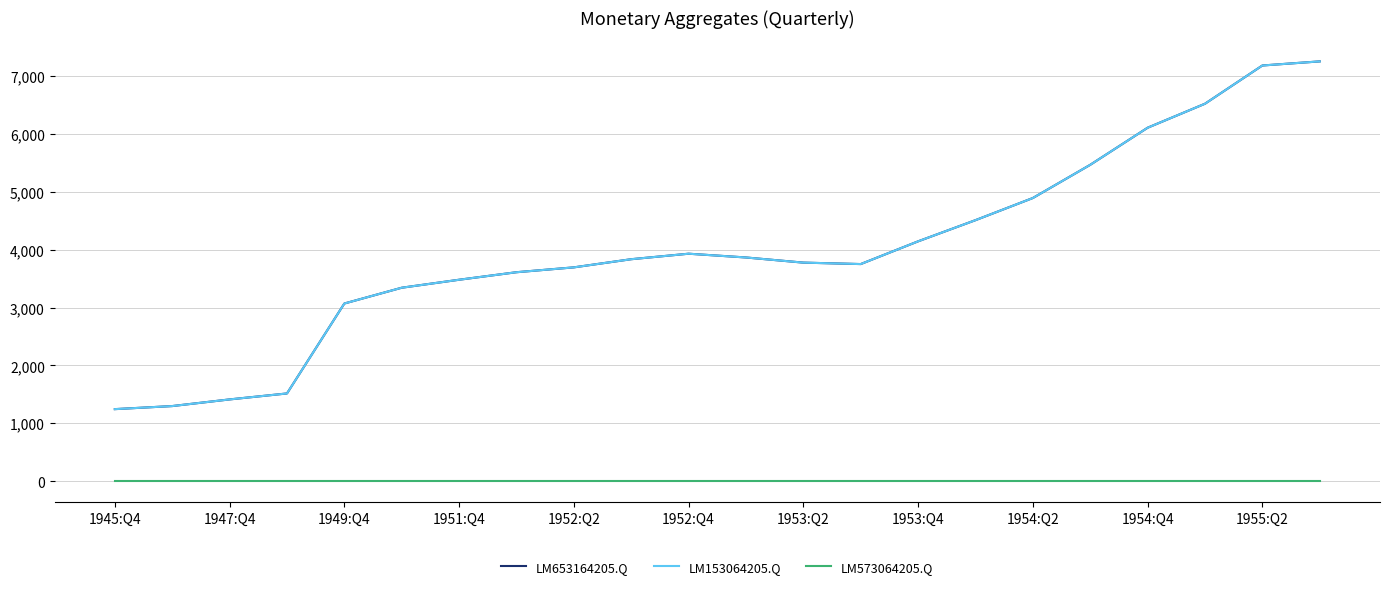

Reading right to left, list all the values displayed in this chart.

LM653164205.Q: 7257	7186	6525	6110	5469	4895	4512	4146	3753	3778	3867	3932	3837	3696	3612	3482	3344	3071	1516	1413	1298	1245
LM153064205.Q: 7257	7186	6525	6110	5469	4895	4512	4146	3753	3778	3867	3932	3837	3696	3612	3482	3344	3071	1516	1413	1298	1245
LM573064205.Q: 0	0	0	0	0	0	0	0	0	0	0	0	0	0	0	0	0	0	0	0	0	0